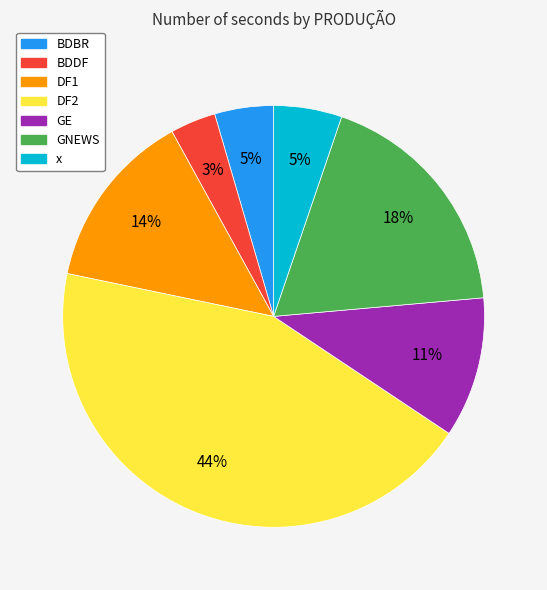

Is it true that BDBR is 5% of the pie?

True